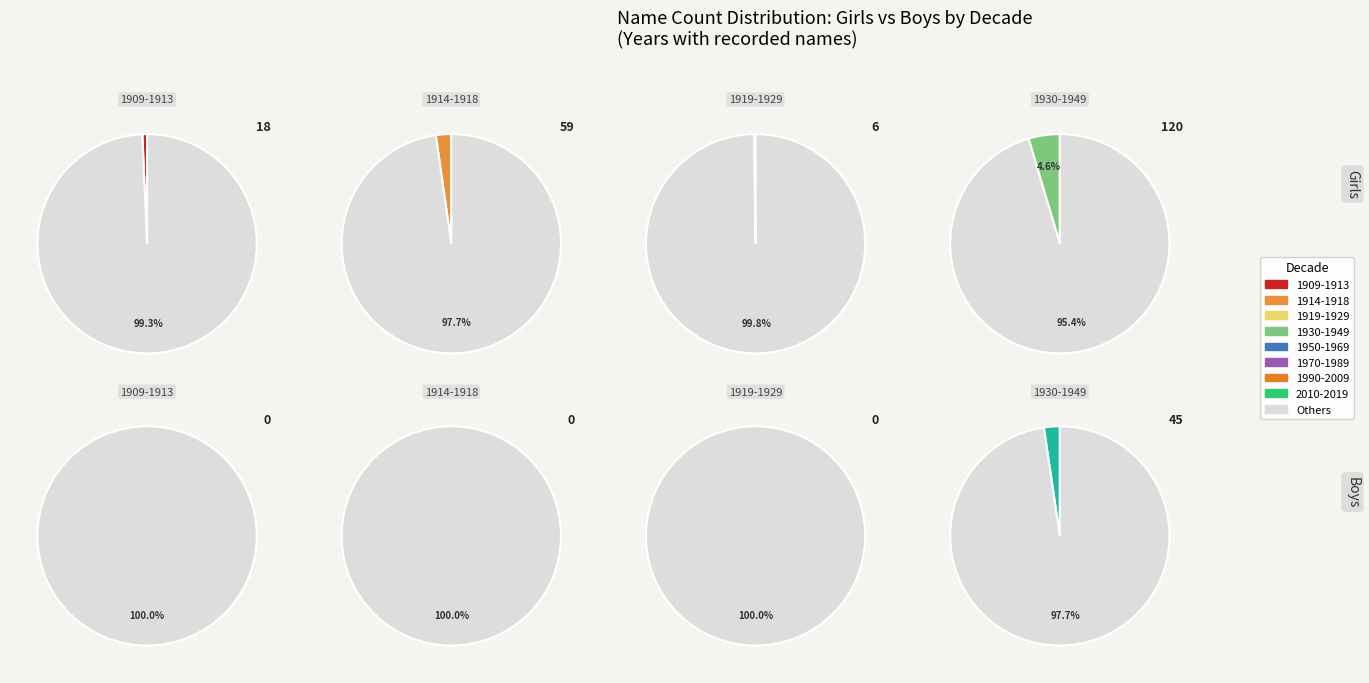

How many slices are in this pie chart?

12